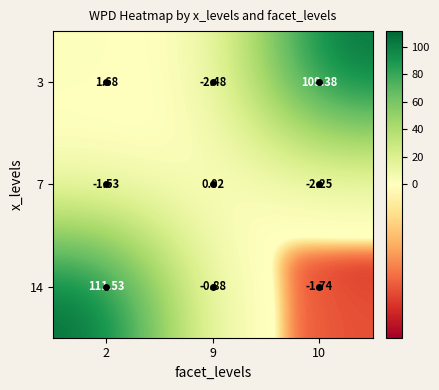

What is the total value across all series at 10?

105.4